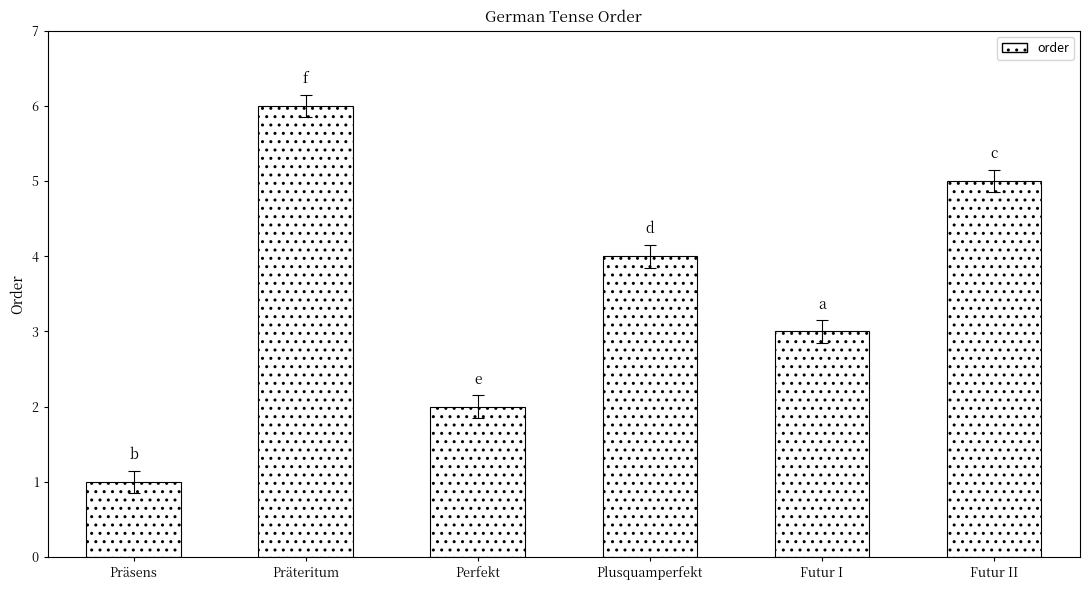

Between Perfekt and Futur II, which is larger?

Futur II